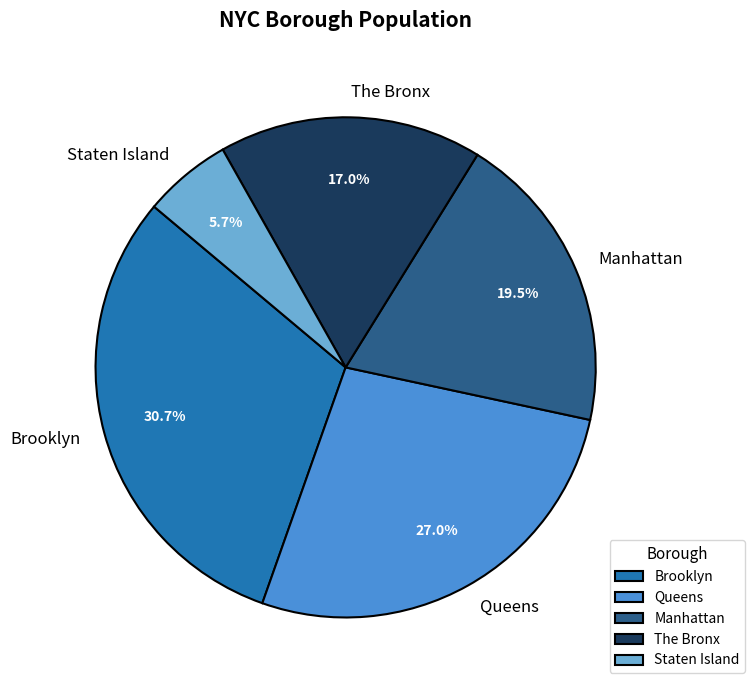

Rank the categories by value from lowest to highest.

Staten Island, The Bronx, Manhattan, Queens, Brooklyn